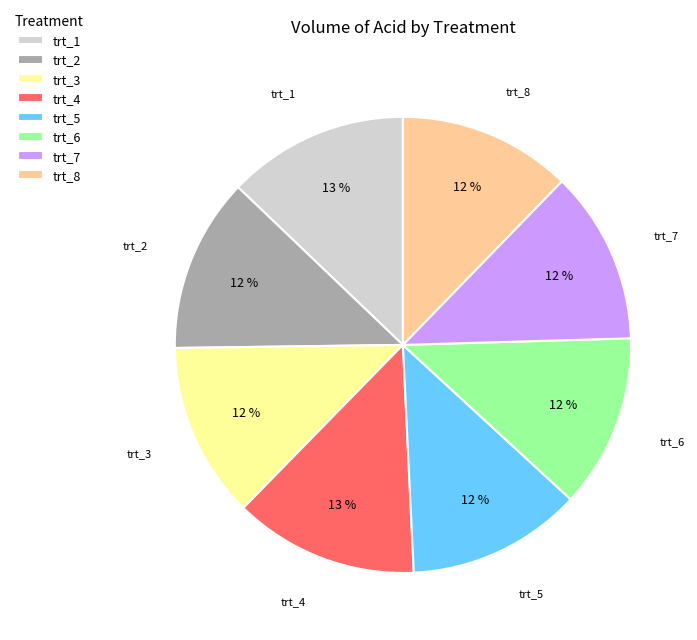

Is there a majority slice in this chart?

No